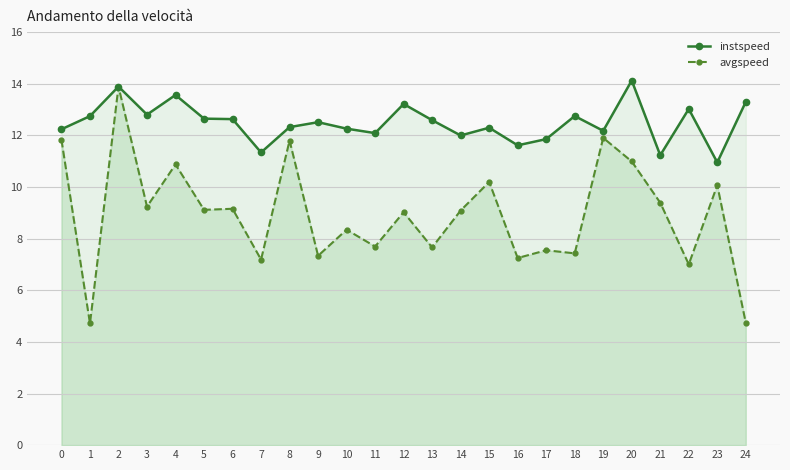

Which label corresponds to the smallest value in the chart?

1